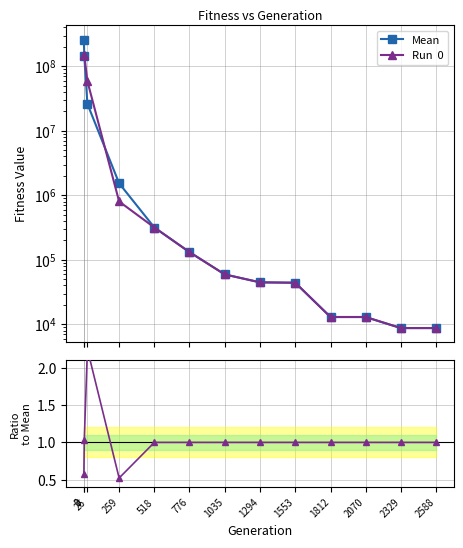

What is the value of the Mean point at the 3rd from the left?

26126319.5